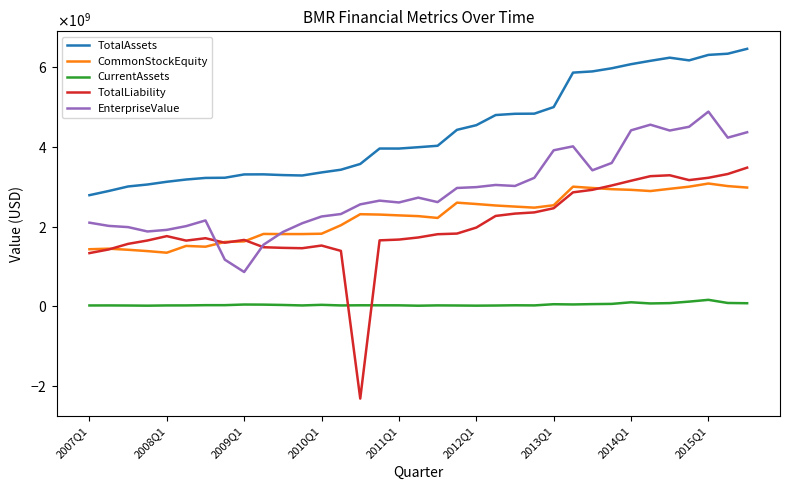

Does the chart have visible grid lines?

No